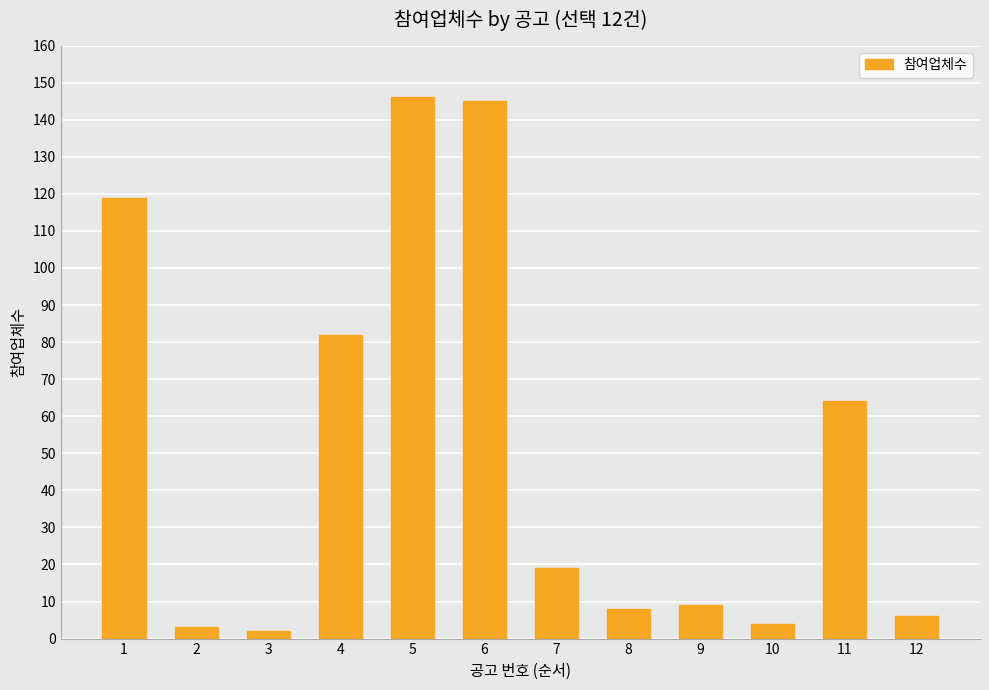

Reading left to right, list all the values displayed in this chart.

119	3	2	82	146	145	19	8	9	4	64	6